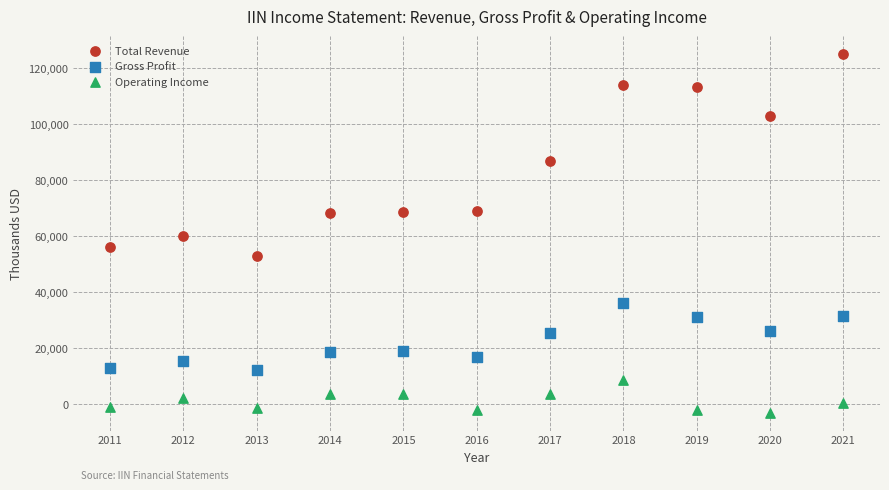

Across all data points, what is the range of Y values (max minus min)?

128300